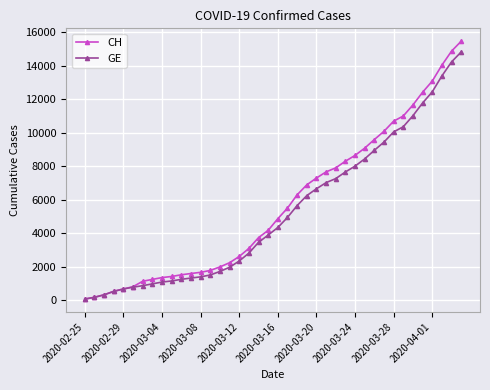

Which series has the widest spread of values?

CH